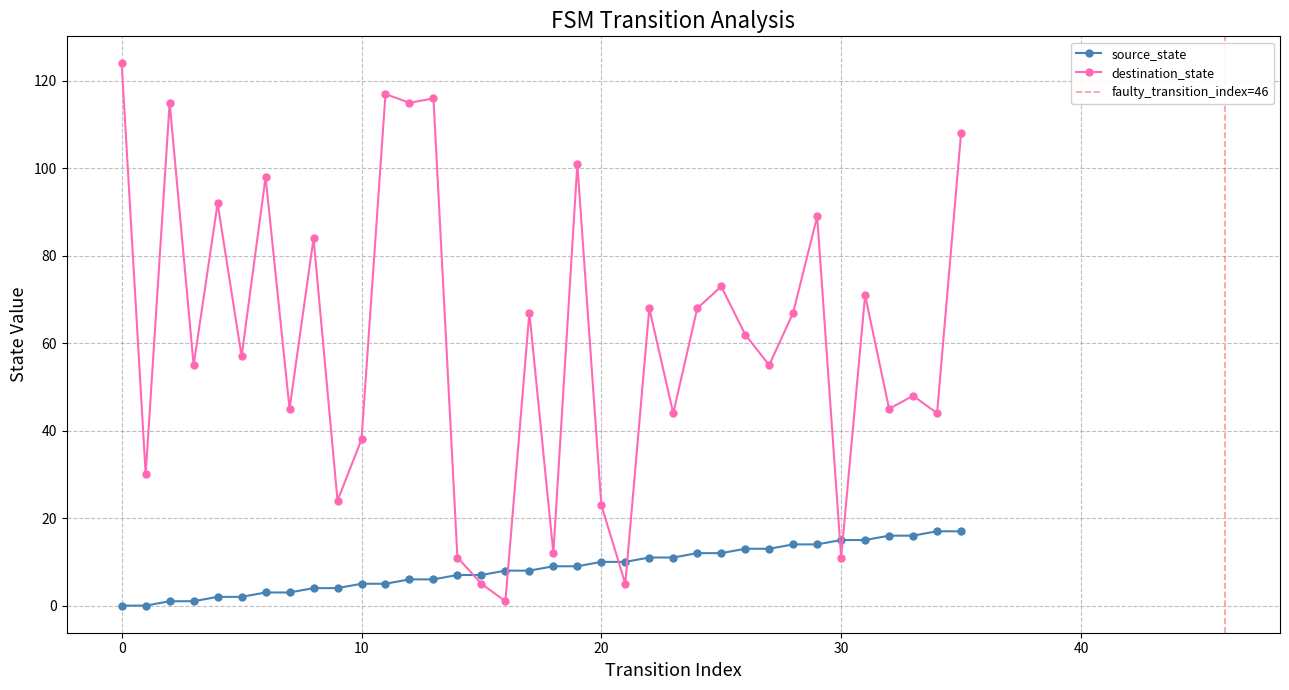

Reading left to right, transcribe all the data shown in this chart.

source_state: 0	0	1	1	2	2	3	3	4	4	5	5	6	6	7	7	8	8	9	9	10	10	11	11	12	12	13	13	14	14	15	15	16	16	17	17
destination_state: 124	30	115	55	92	57	98	45	84	24	38	117	115	116	11	5	1	67	12	101	23	5	68	44	68	73	62	55	67	89	11	71	45	48	44	108